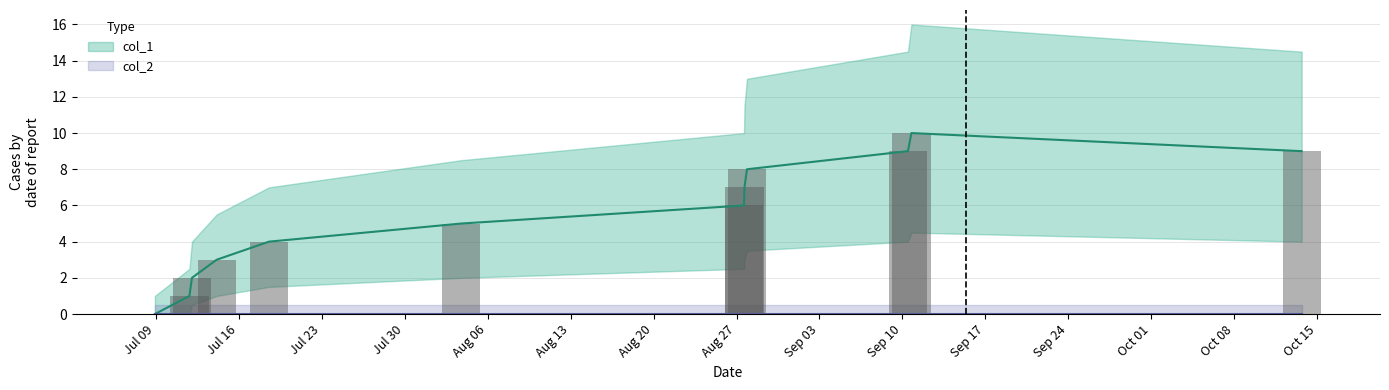

How many data points does each series have?

12